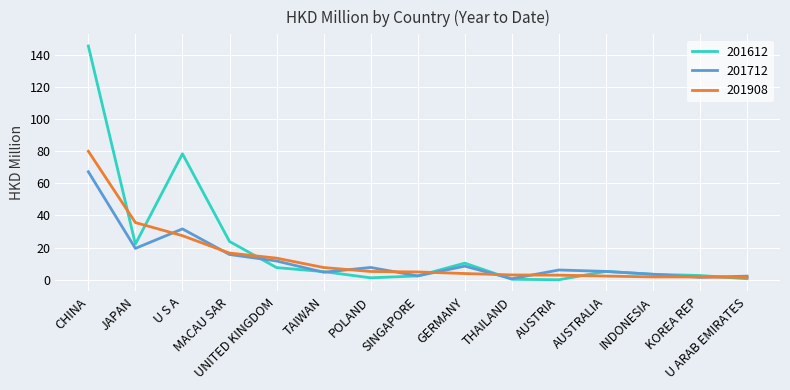

What are all the series names shown in the legend?

201612, 201712, 201908